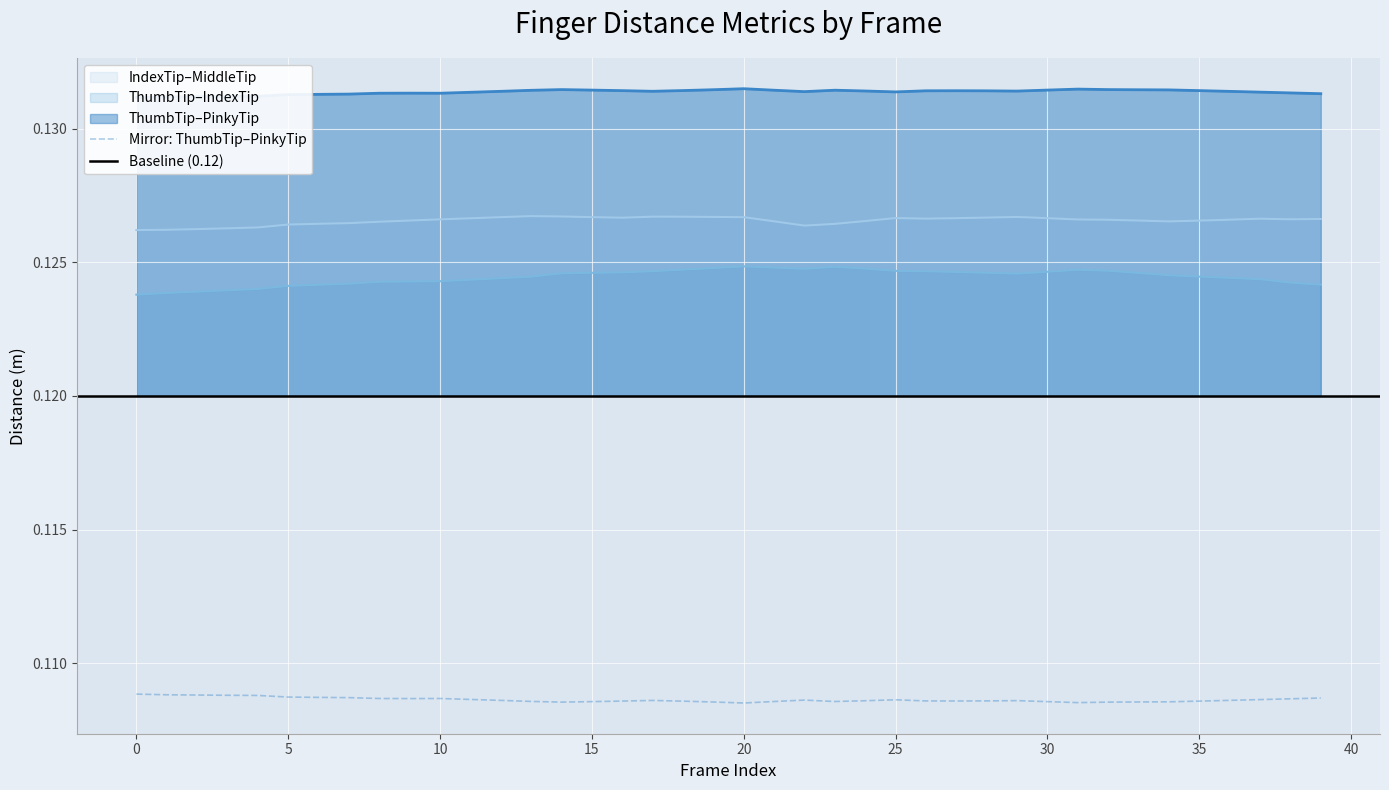

What is the value of the Dist.ThumbTip.PinkyTip point at the 13th from the left?

0.1